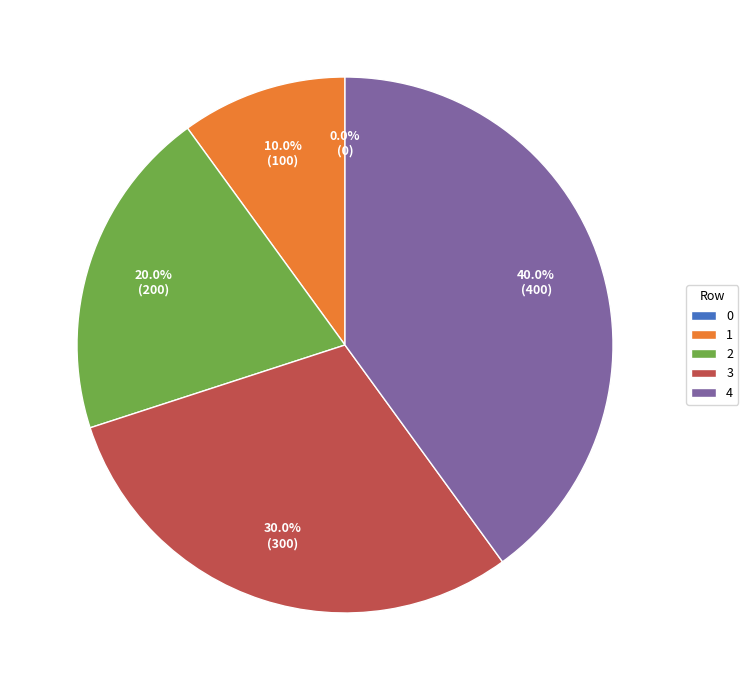

Combined, what portion of the pie is 1 and 2?

30.0%